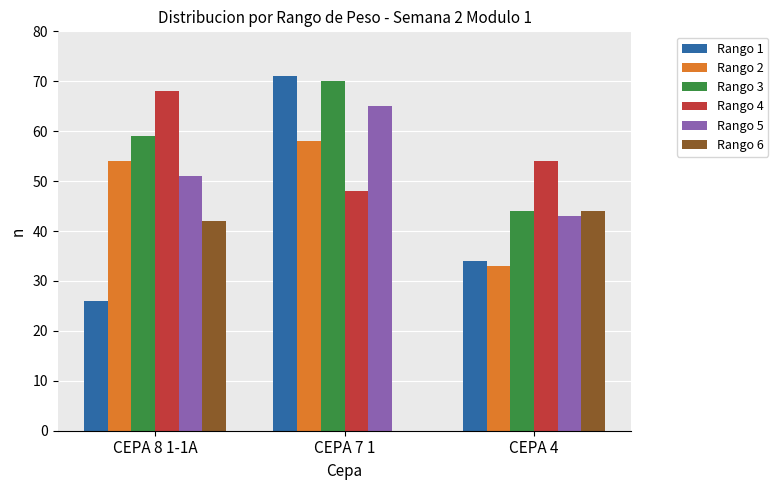

Which series changed the most between CEPA 8 1-1A and CEPA 4?

Rango 2